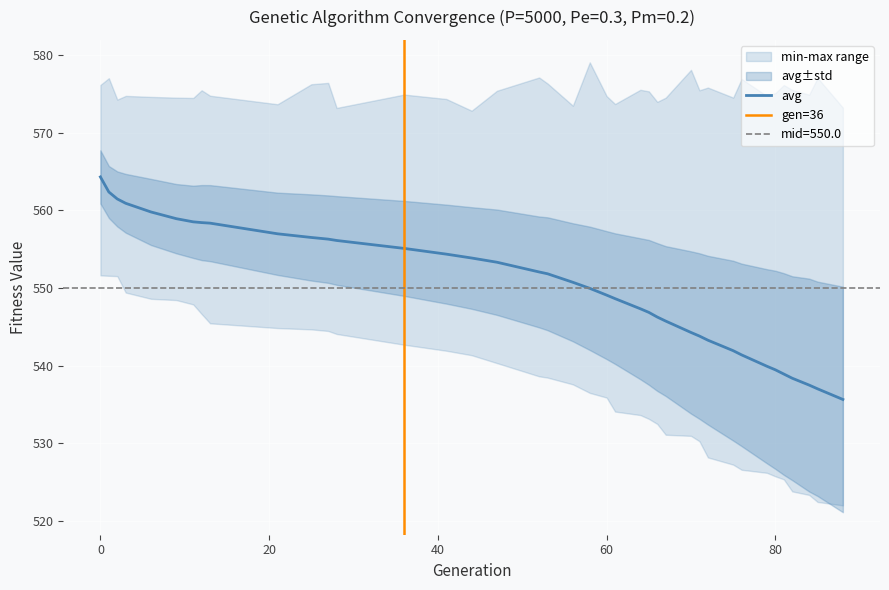

What is the highest value of the avg series?

564.3